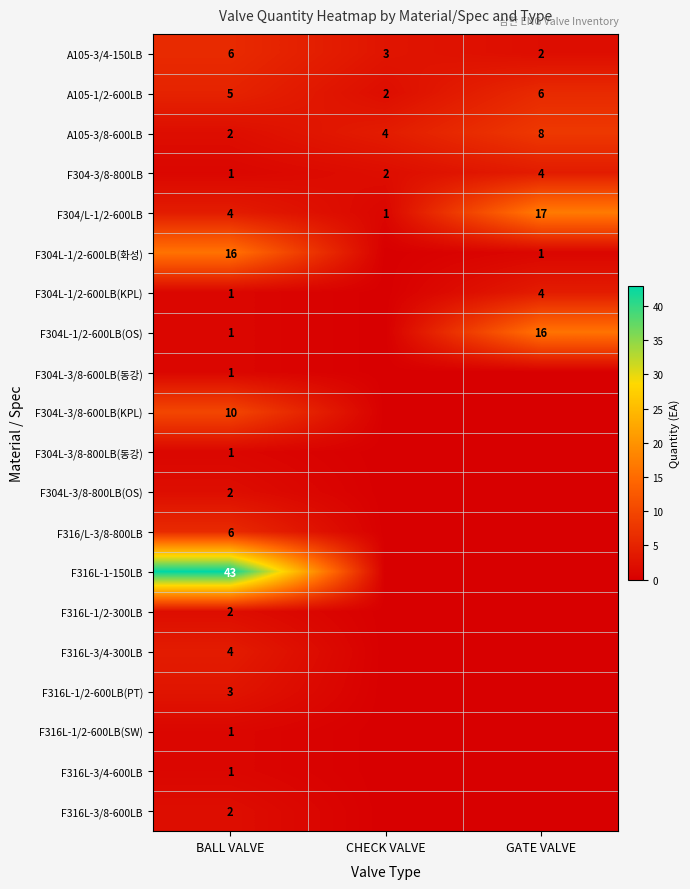

What is the total value across all series at BALL VALVE?

112